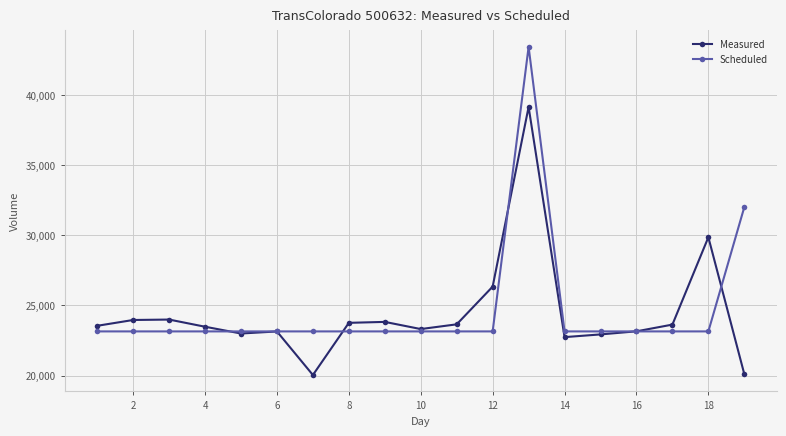

What is the difference between the maximum and second lowest values in the Scheduled series?

20316